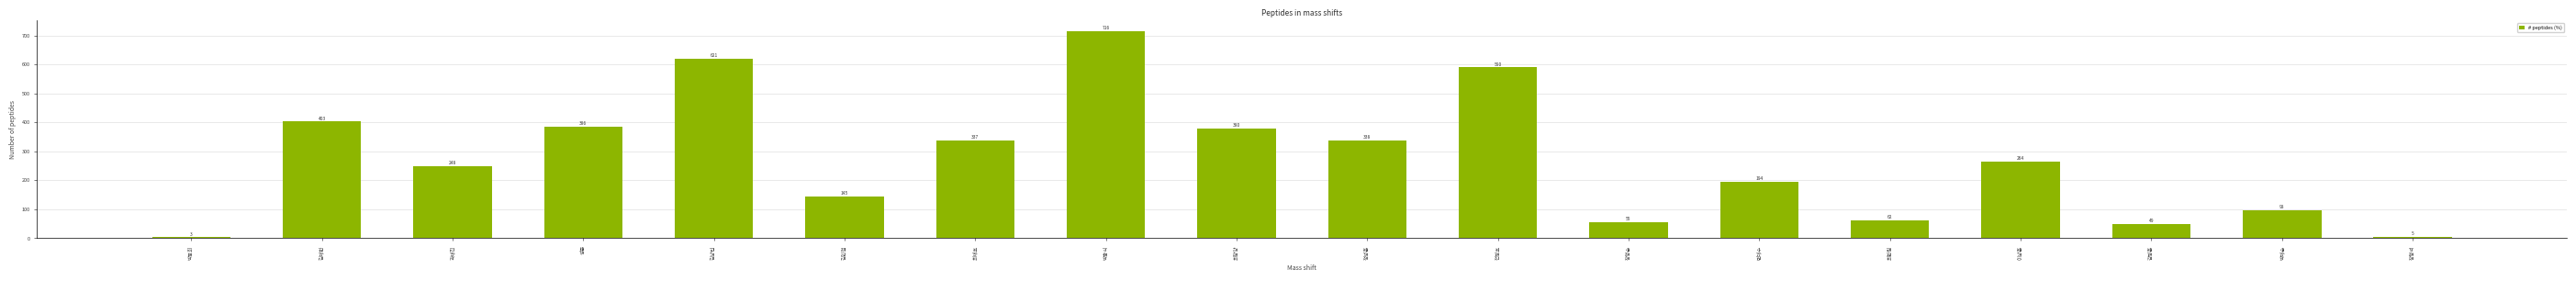

Rank the categories by value from highest to lowest.

박충식, 김상엽, 전병호, 김태한, 성준, 최창양, 정성훈, 최재호, 이상훈, 곽채진, 변대수, 김인철, 박태순, 최한림, 장정순, 감병훈, 장형석, 박동희